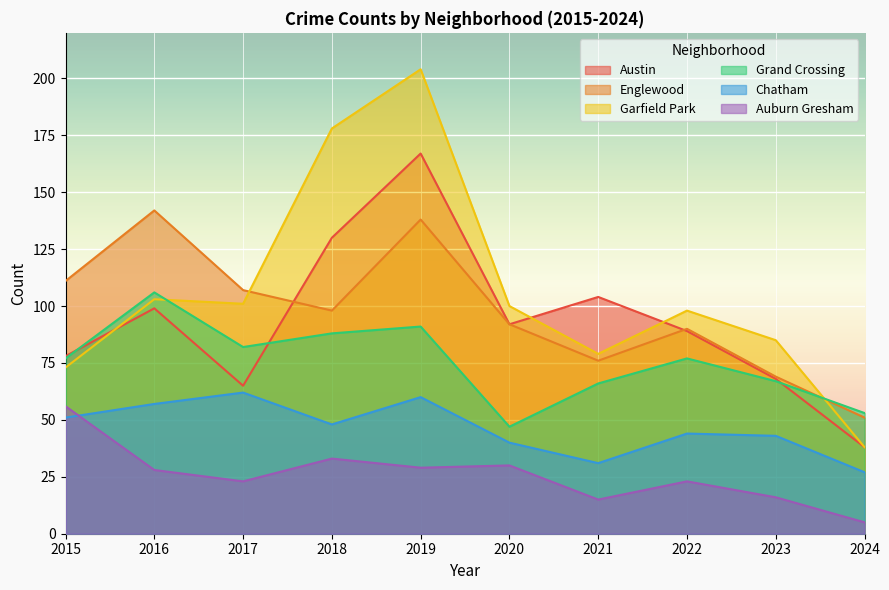

True or false: Chatham and Englewood intersect in this chart.

False